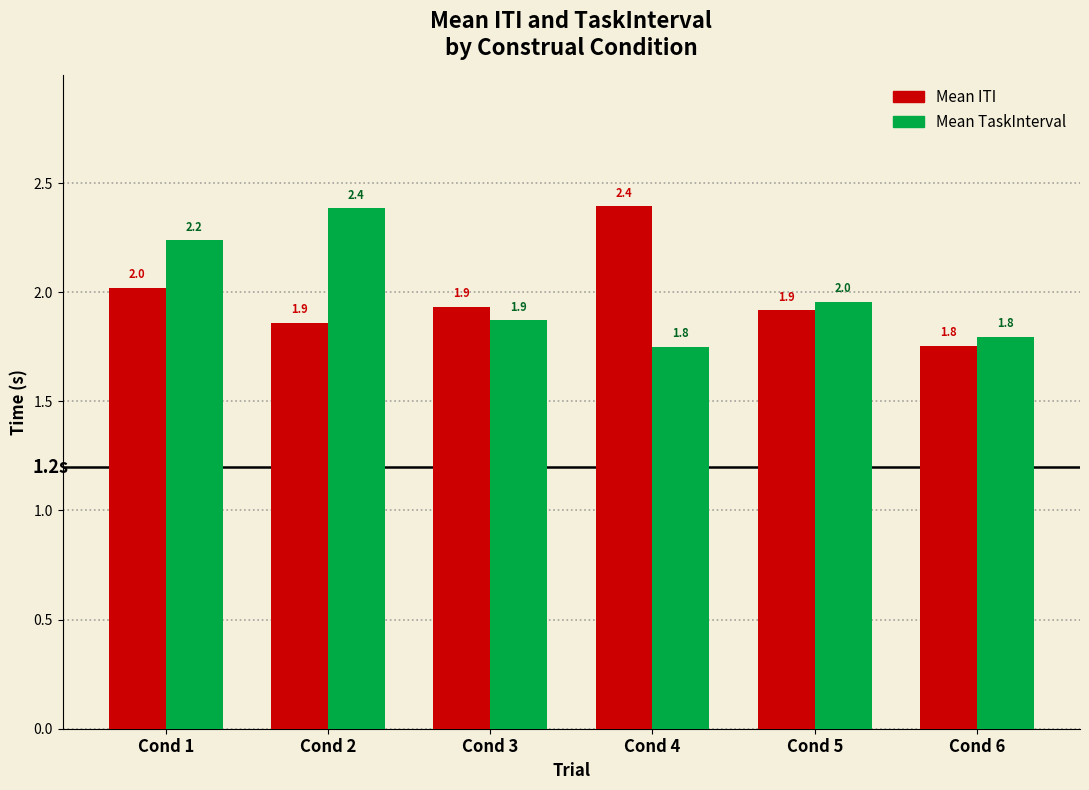

Reading left to right, what are all the values shown in this chart?

Mean ITI: 2.0	1.9	1.9	2.4	1.9	1.8
Mean TaskInterval: 2.2	2.4	1.9	1.8	2.0	1.8